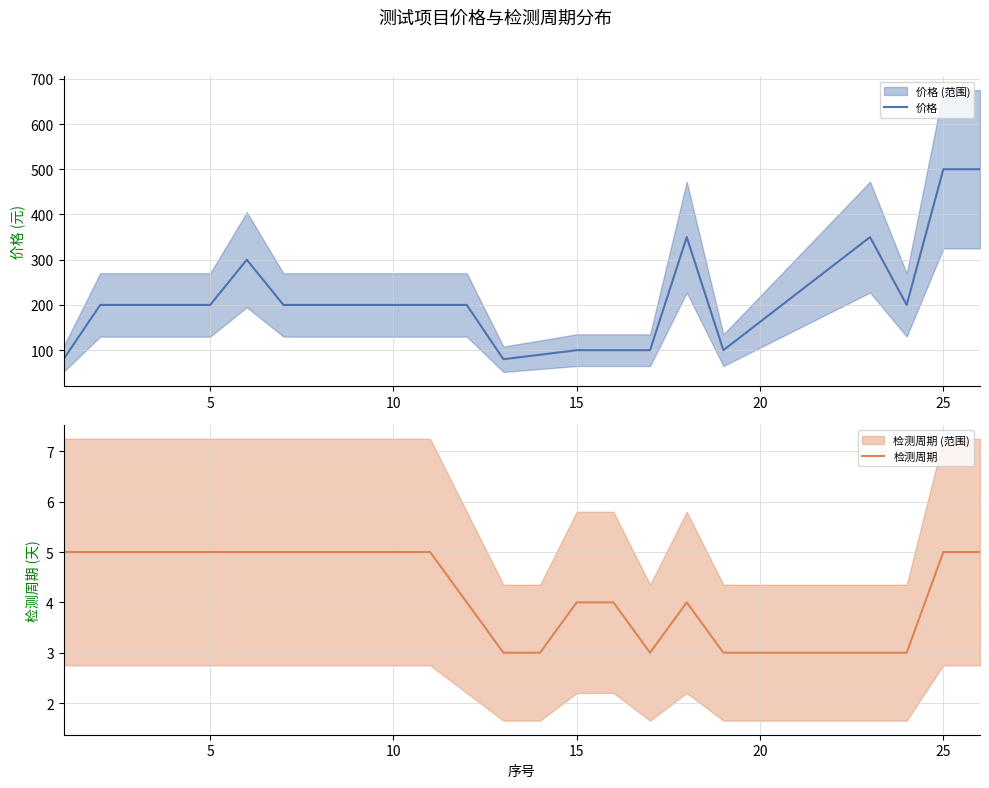

What is the maximum value for 价格?

500